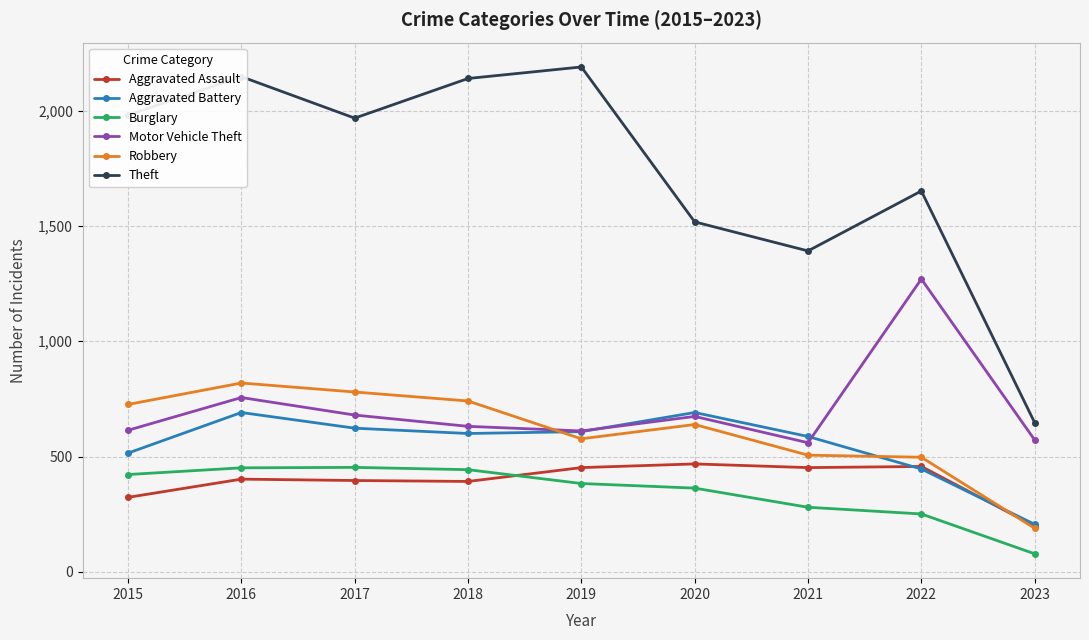

In Theft, how many points are higher than both neighbors (excluding endpoints)?

3